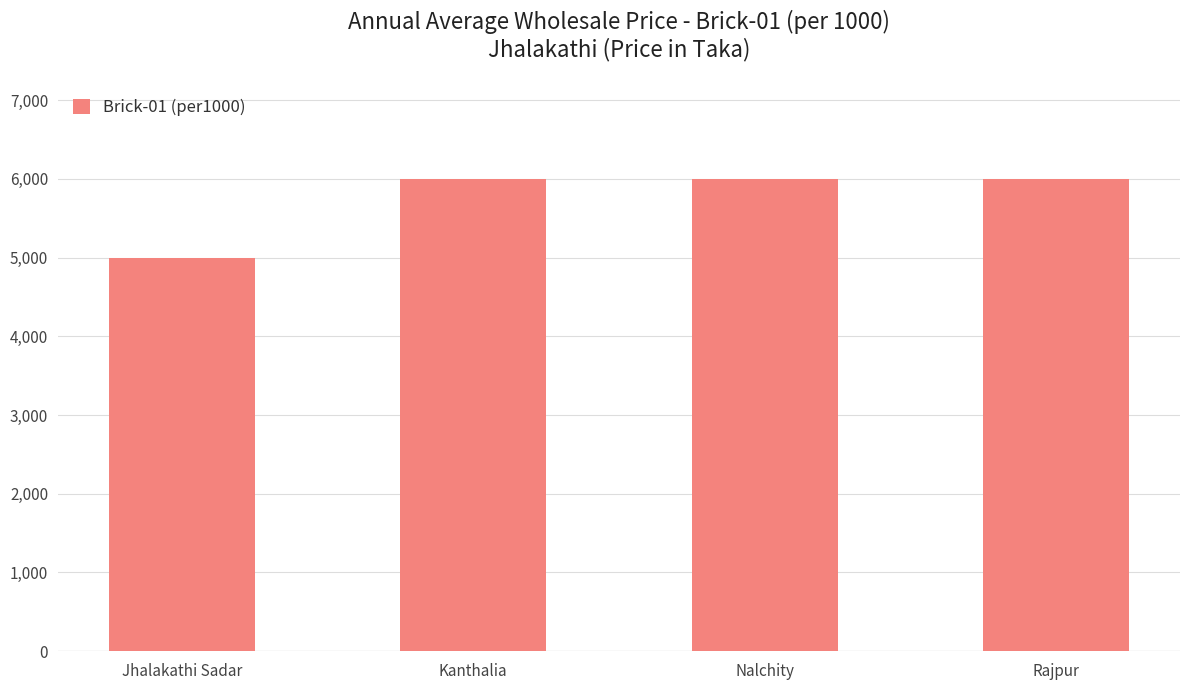

Approximately how many times larger is the value at Nalchity compared to Kanthalia?

1.0